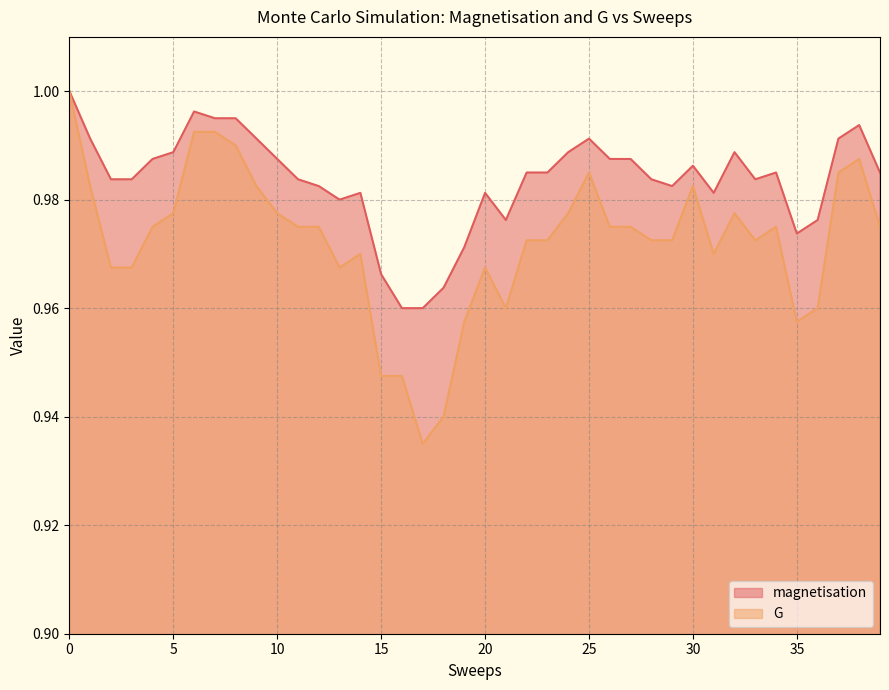

What is the total value across all series at 21?

1.9